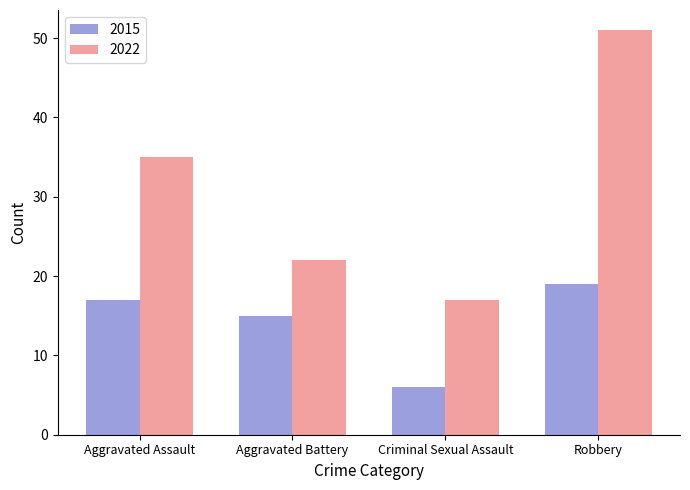

At how many categories does at least one series exceed 50?

1